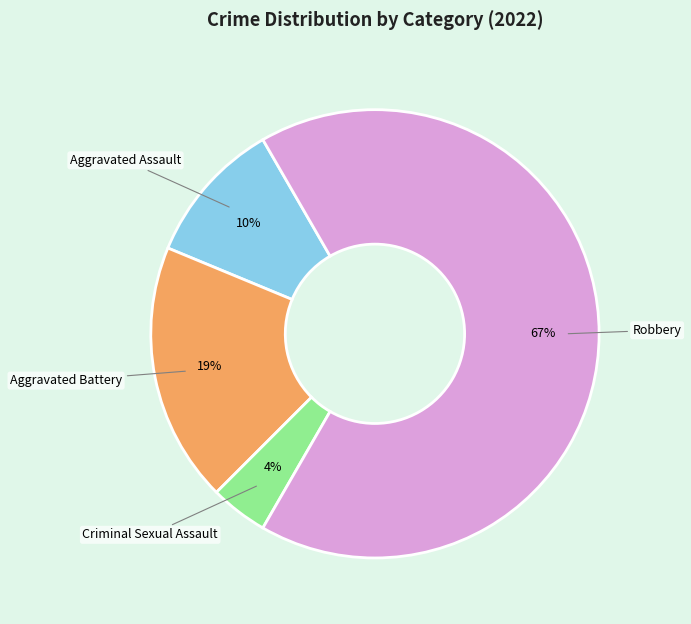

To the nearest percent, what is the difference between the Robbery and Aggravated Battery slice percentages?

48%